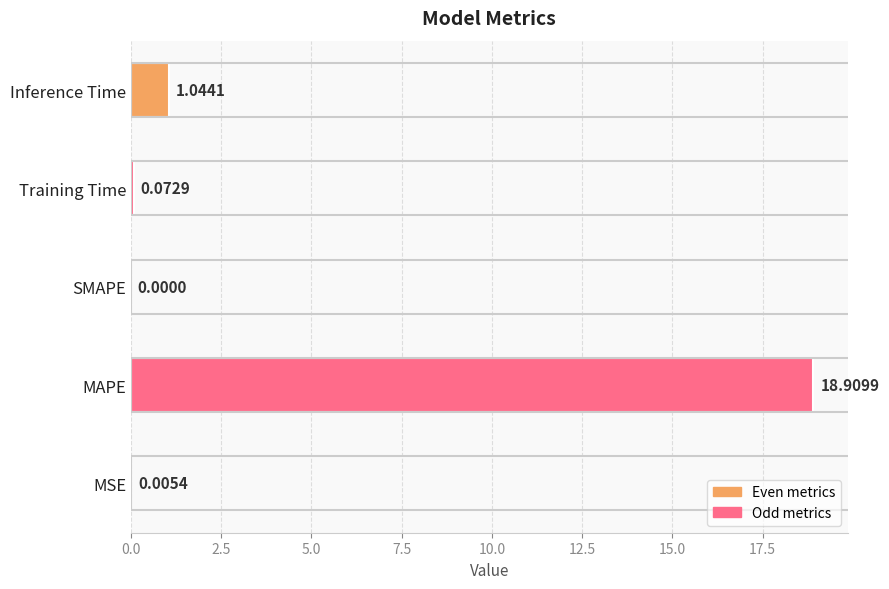

Which has a higher value, MAPE or Training Time?

MAPE